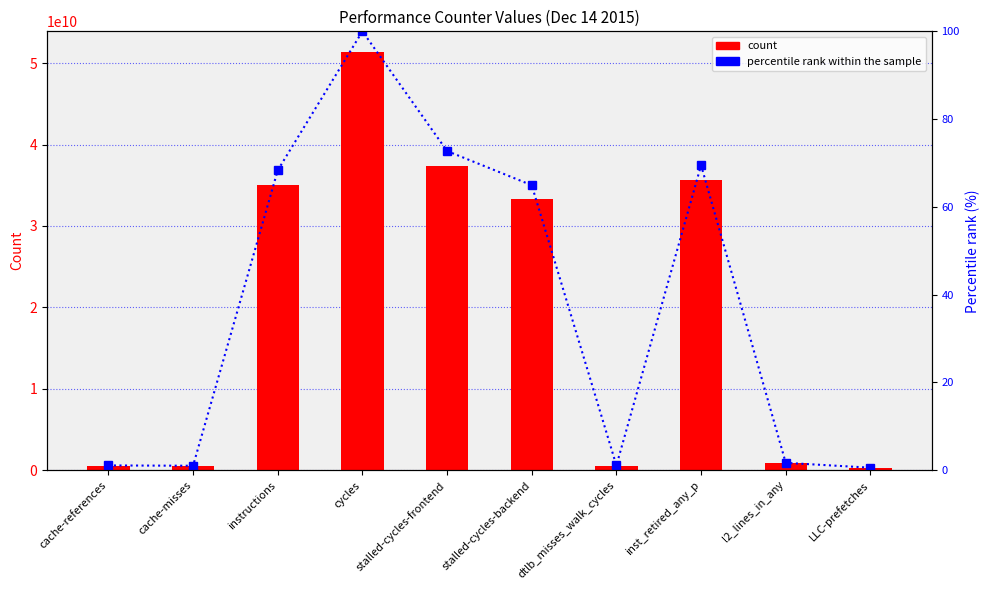

At cache-misses, list the series in order from smallest to largest.

percentile rank within the sample, value